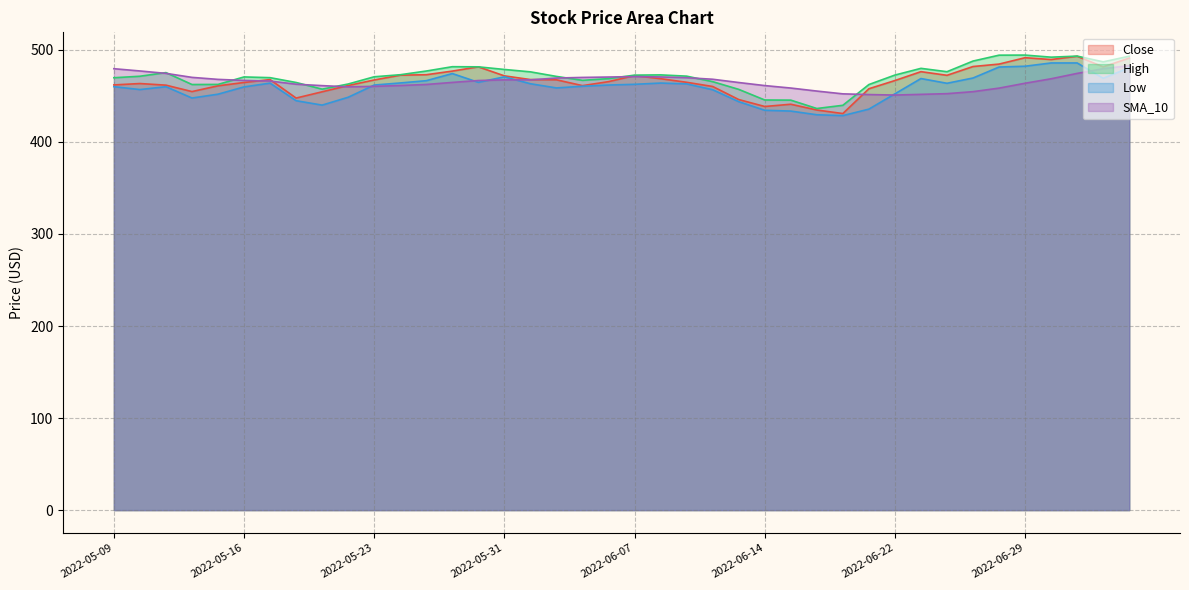

What is the minimum value shown in the chart?

428.6